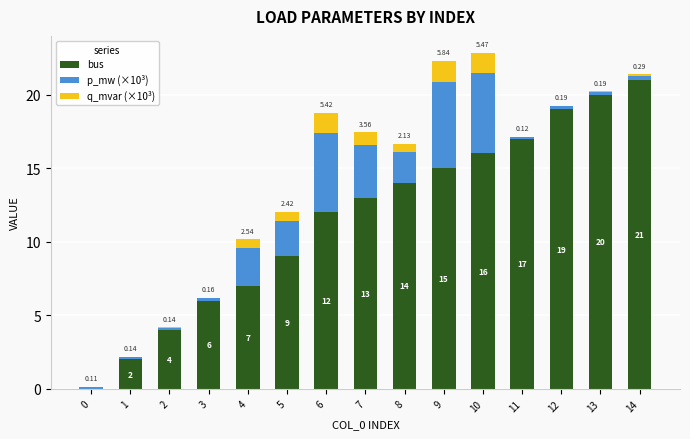

At which category is the sum across all series the highest?

10